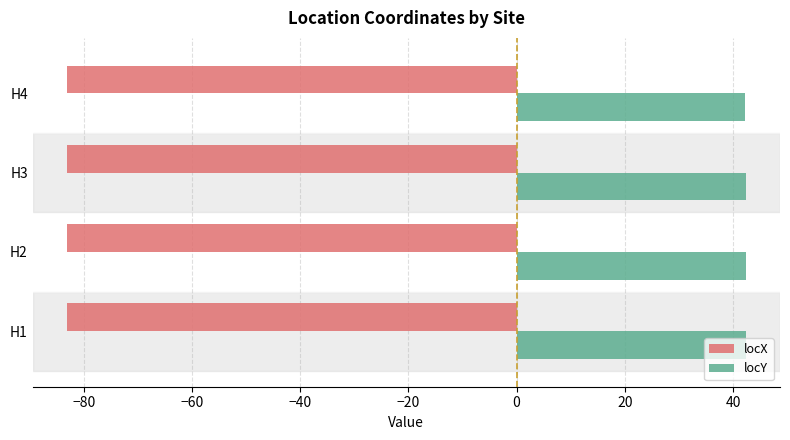

What are all the series names shown in the legend?

locX, locY